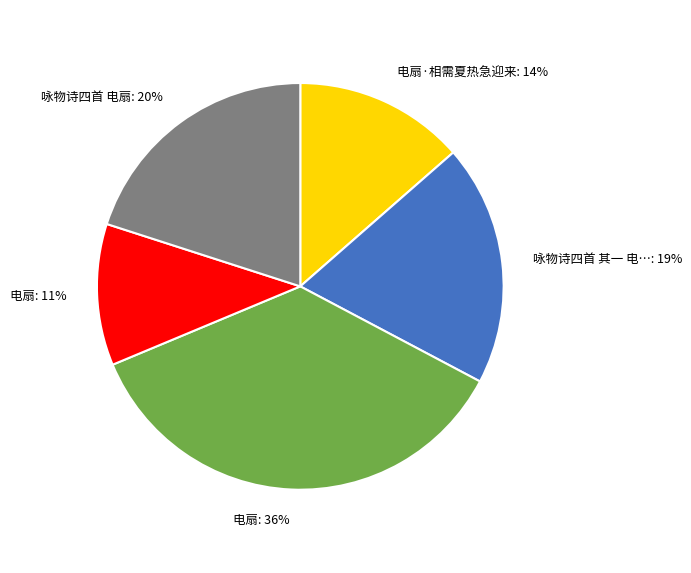

Does any single category account for the majority?

No